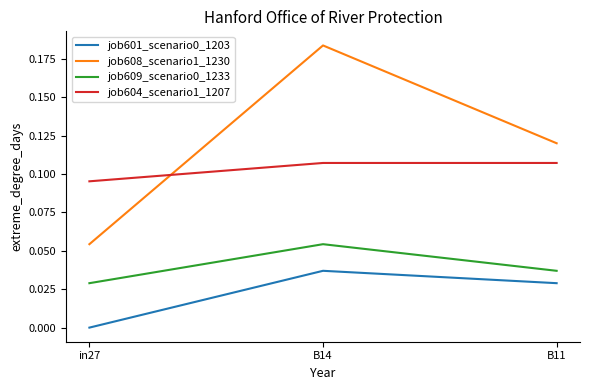

At which category does the chart reach its peak across all series?

B14